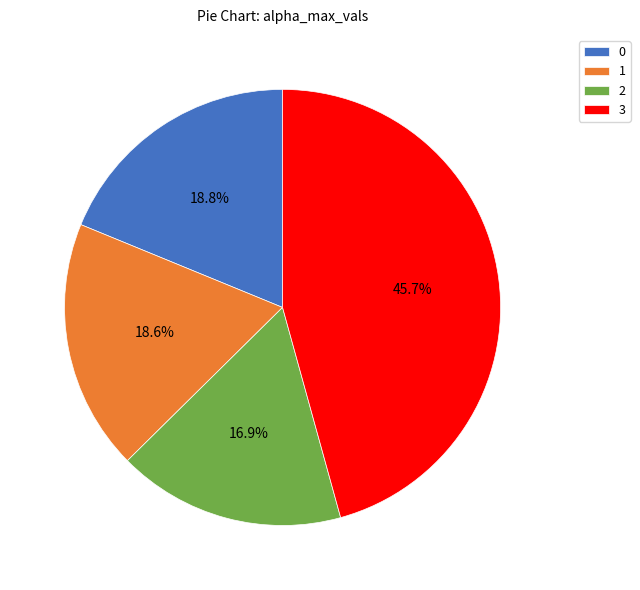

What percentage is NOT represented by 2?

83.1%